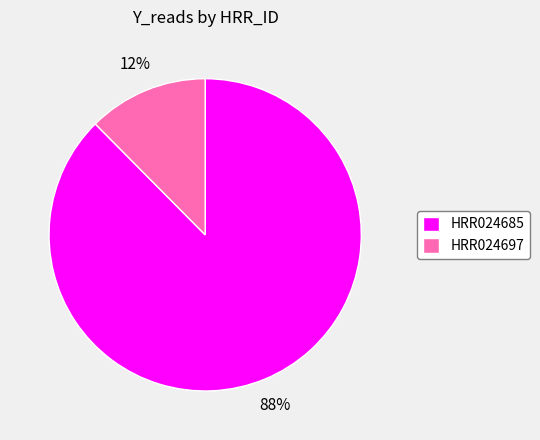

Combined, do HRR024685 and HRR024697 account for over 50%?

Yes